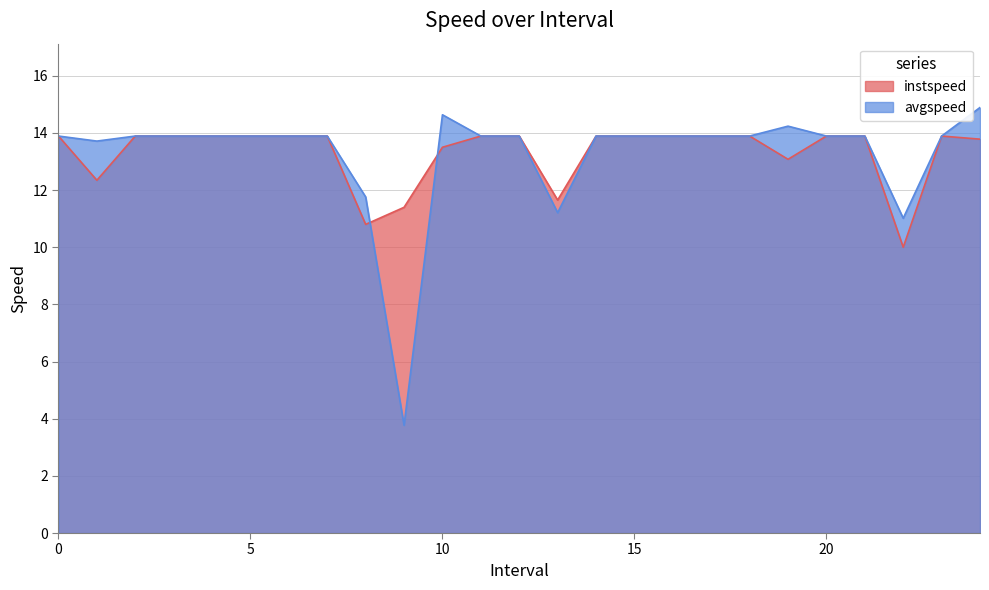

What is the difference between the second highest and second lowest values in the instspeed series?

3.1